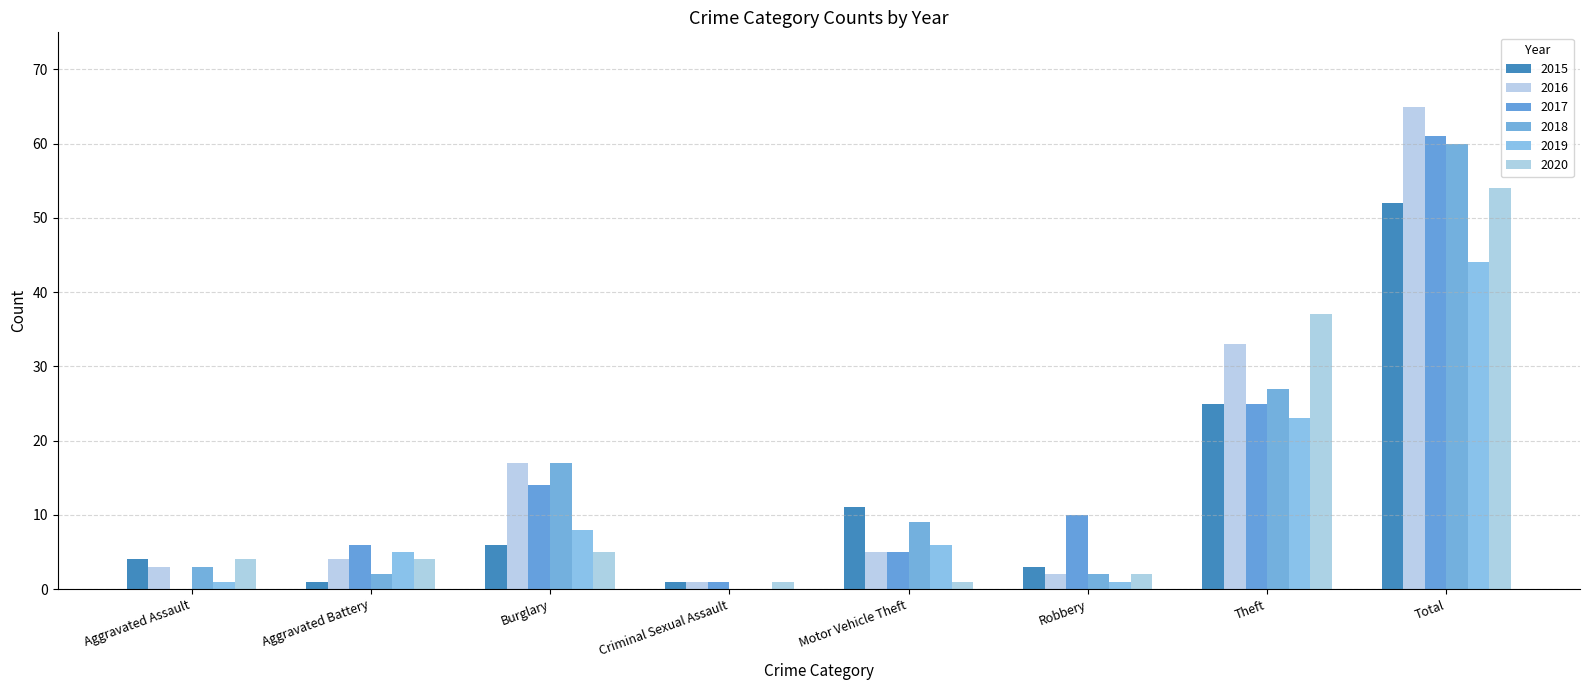

What is the difference between the 2018 values at Aggravated Assault and Burglary?

14